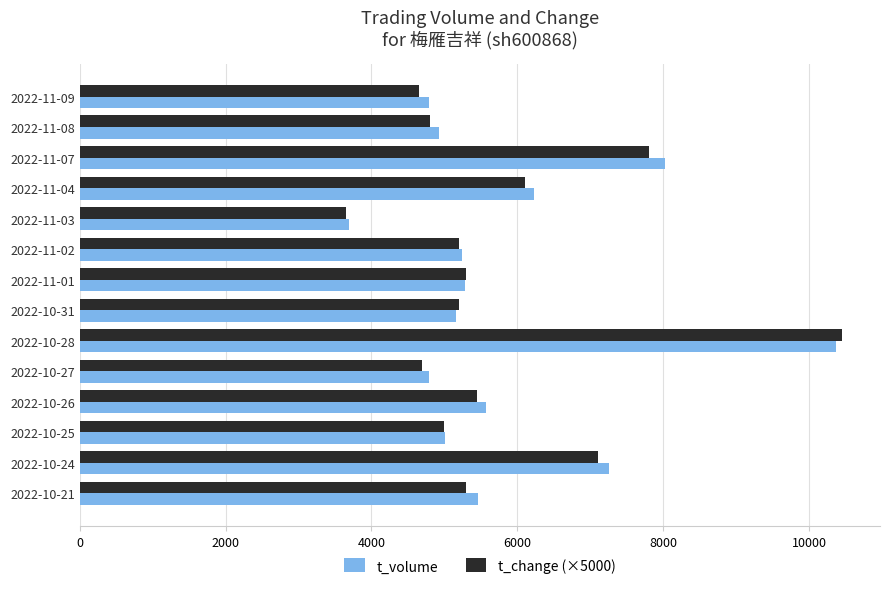

The value of t_change (×5000) at 2022-10-27 is 7726. True or false?

False